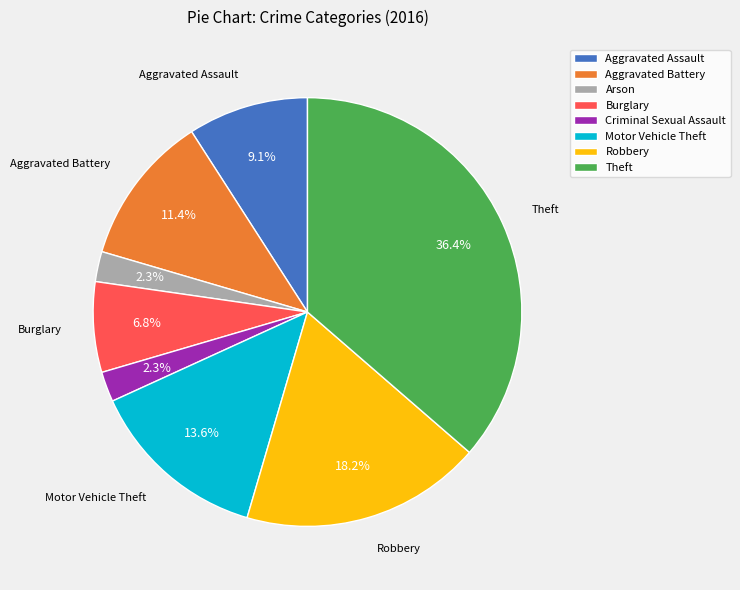

How many segments does this pie chart have?

8